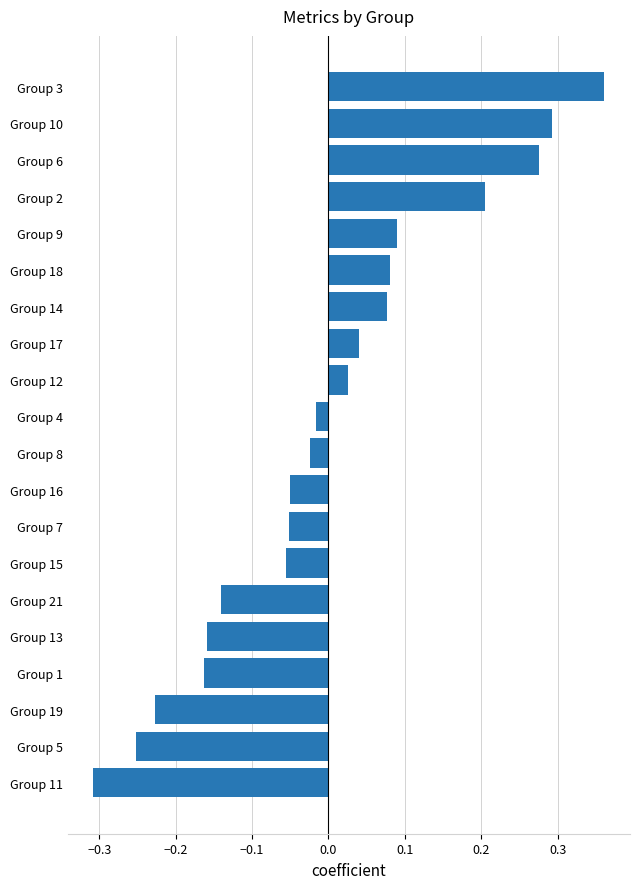

What is the difference between the maximum and second lowest values?

0.6